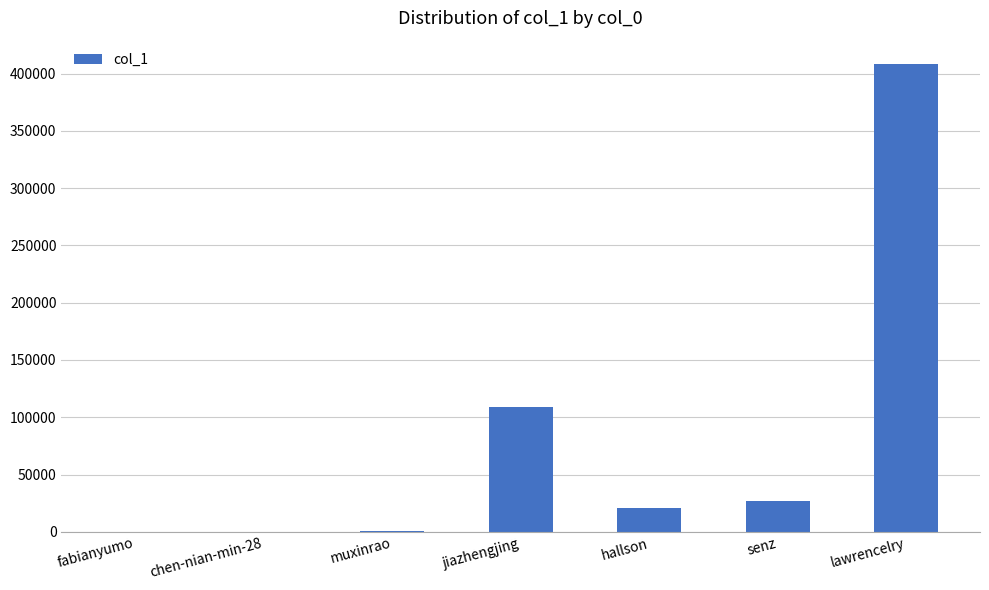

At which label does the data first exceed 20521?

jiazhengjing